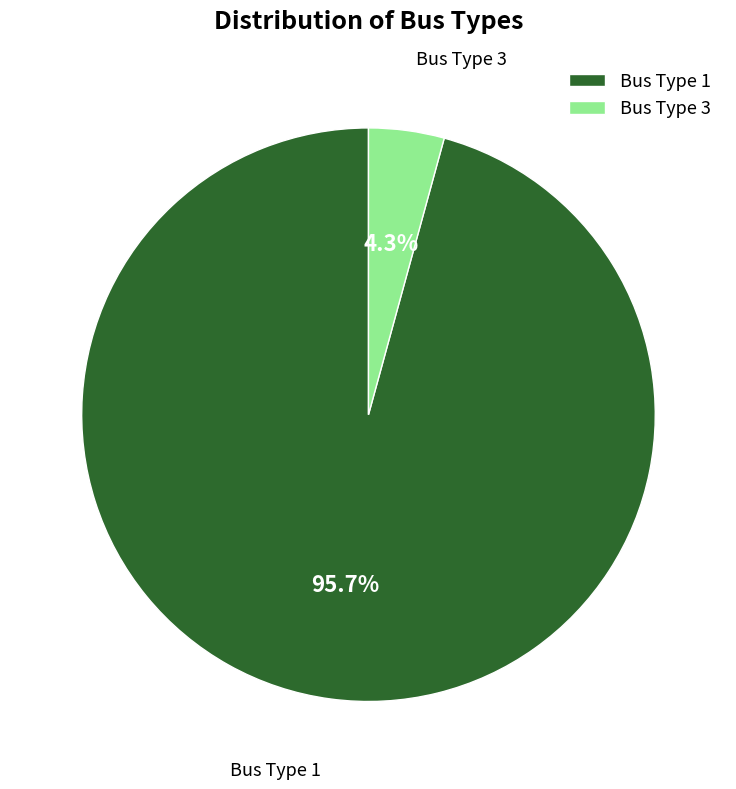

Is there any slice that represents more than half of the pie?

Yes